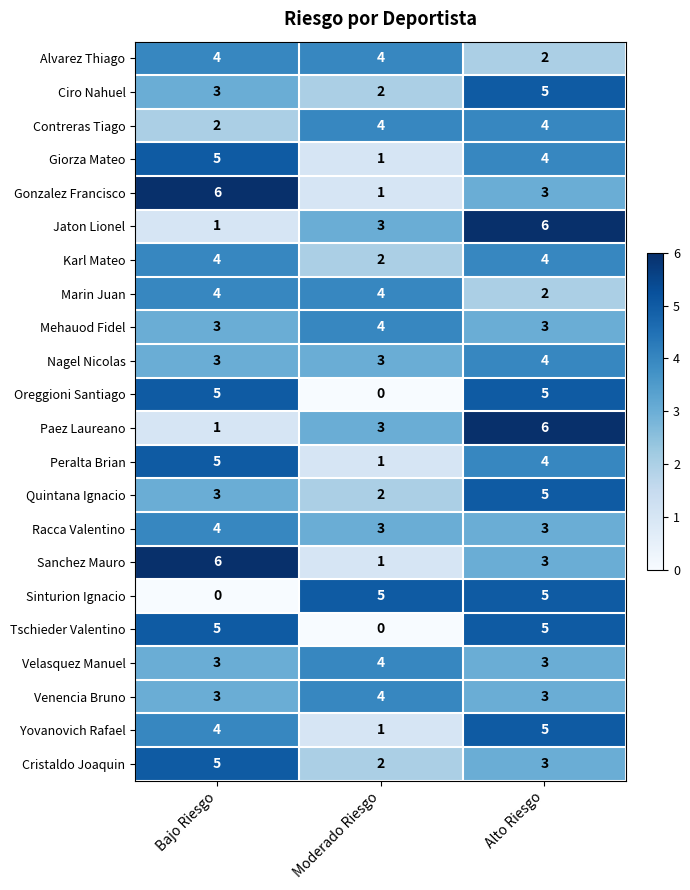

What is the maximum value for Tschieder Valentino?

5